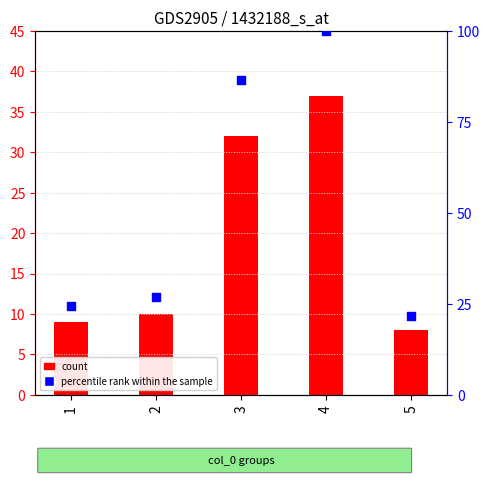

Which series contains the highest Y value?

percentile rank within the sample